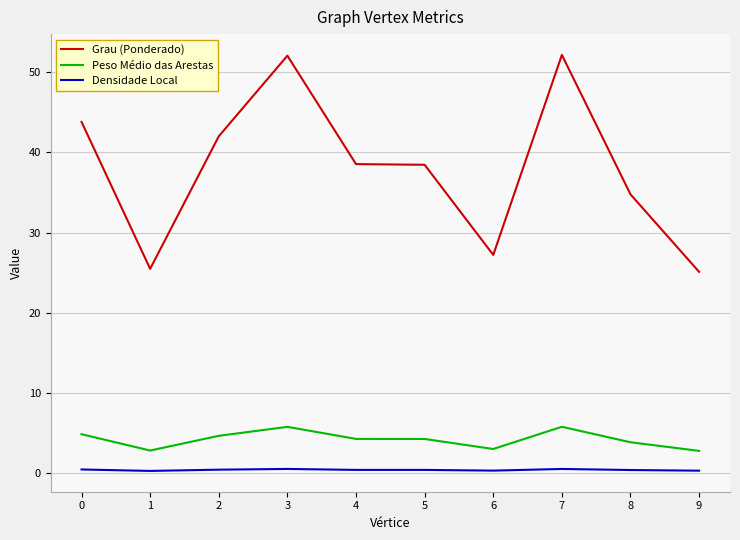

True or false: Grau (Ponderado) and Densidade Local cross at least once.

False